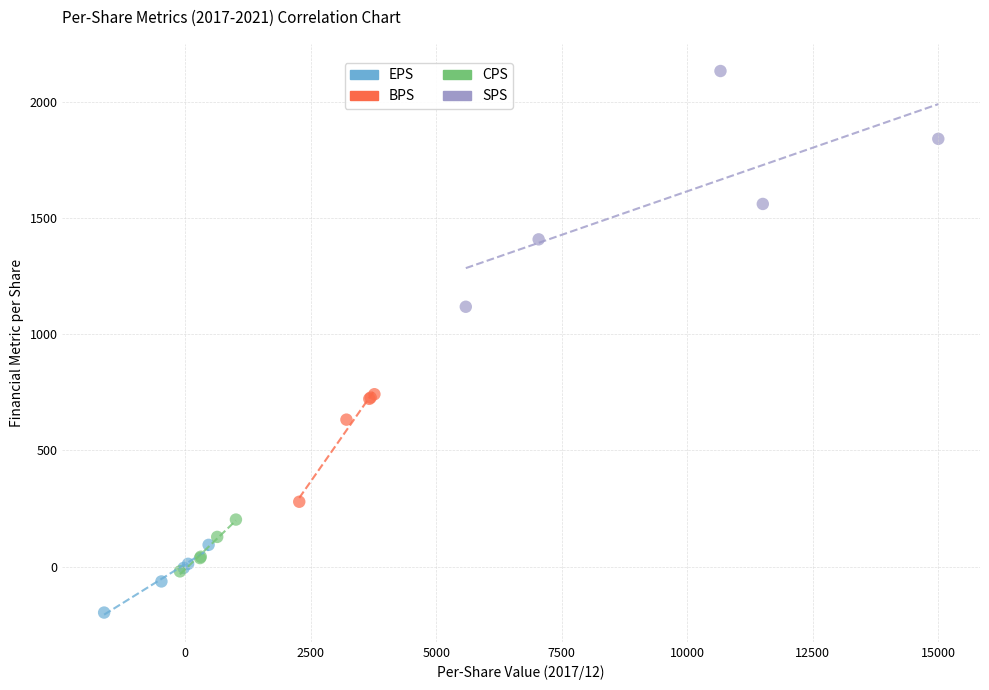

Which series contains the lowest Y value?

EPS